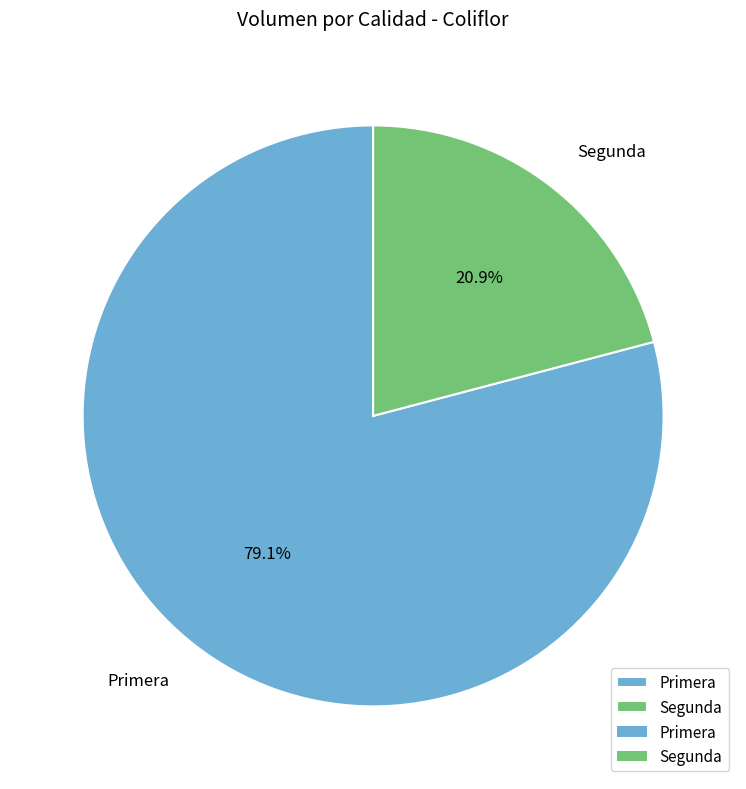

Count the number of slices in the pie.

2